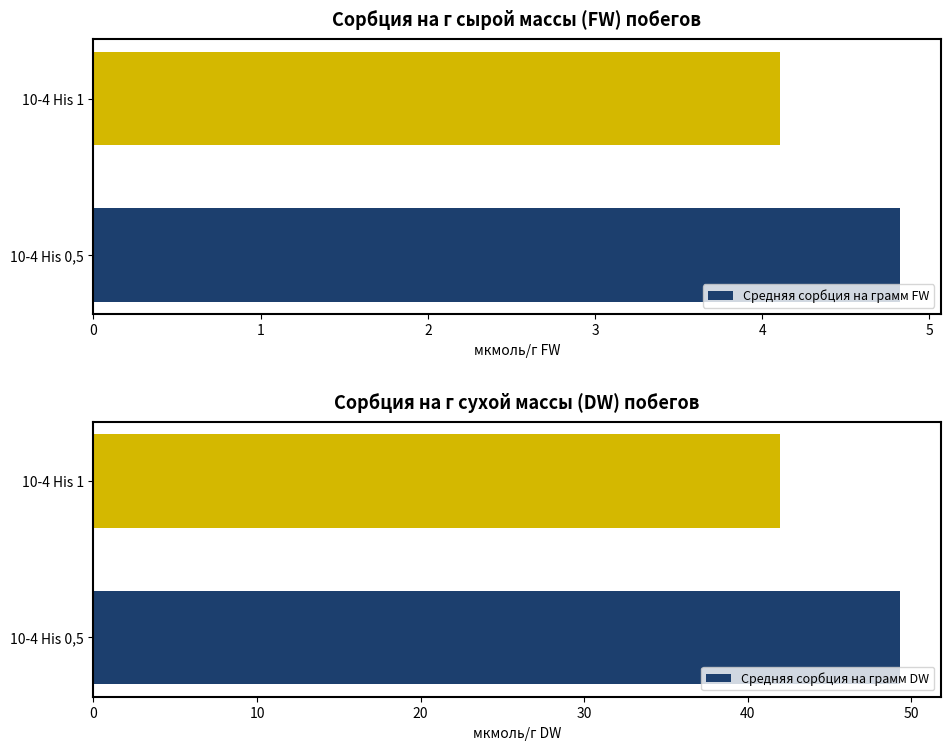

How many bars are there in total?

4